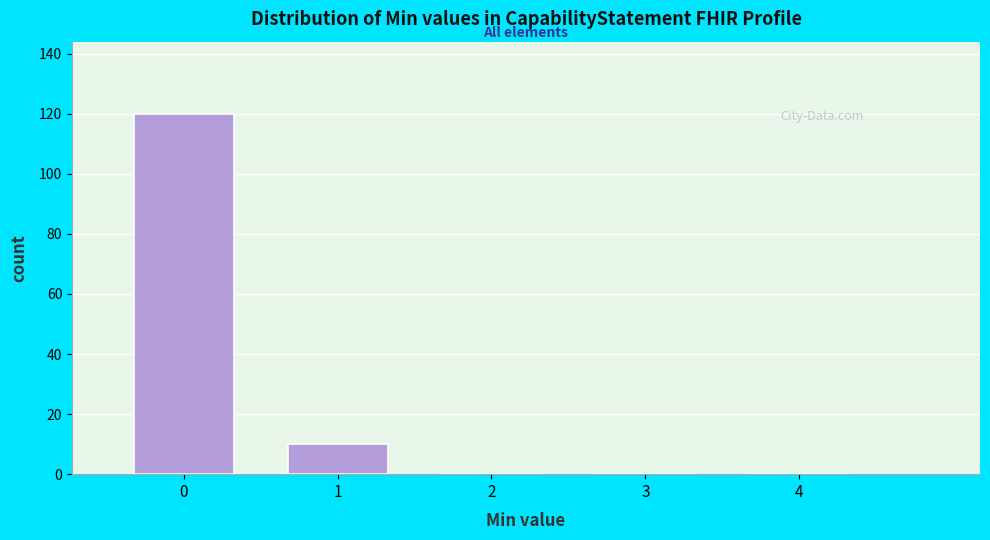

Reading left to right, list all the values displayed in this chart.

0=120	1=10	2=0	3=0	4=0